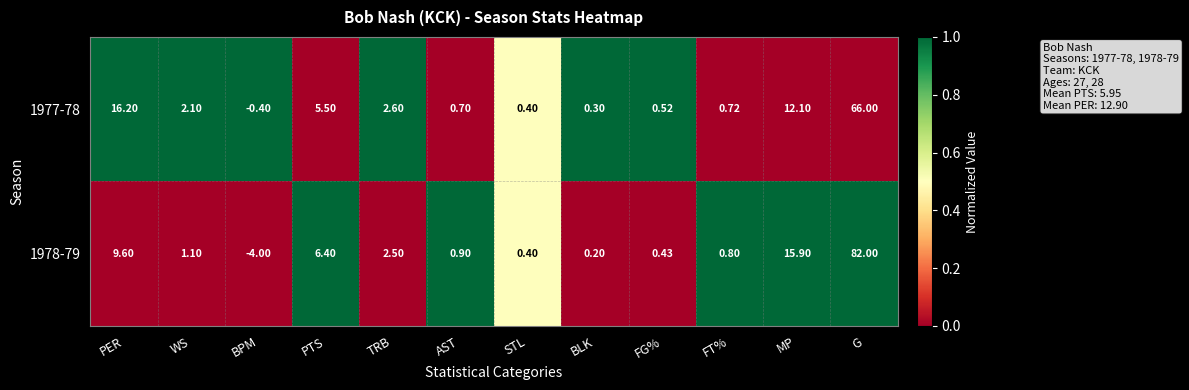

At which label does 1978-79 first exceed 1?

PER